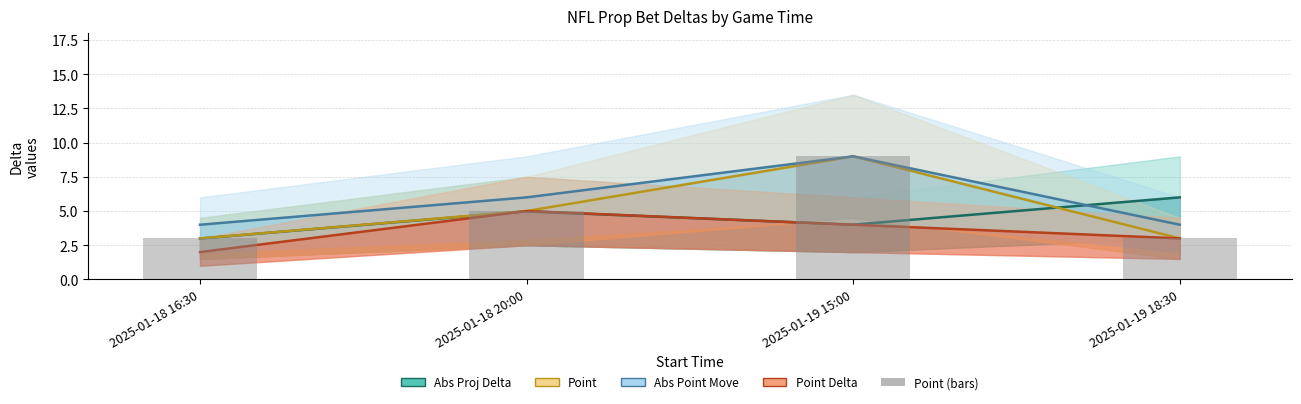

Which has a higher value, 2025-01-18 20:00 or 2025-01-18 16:30?

2025-01-18 20:00